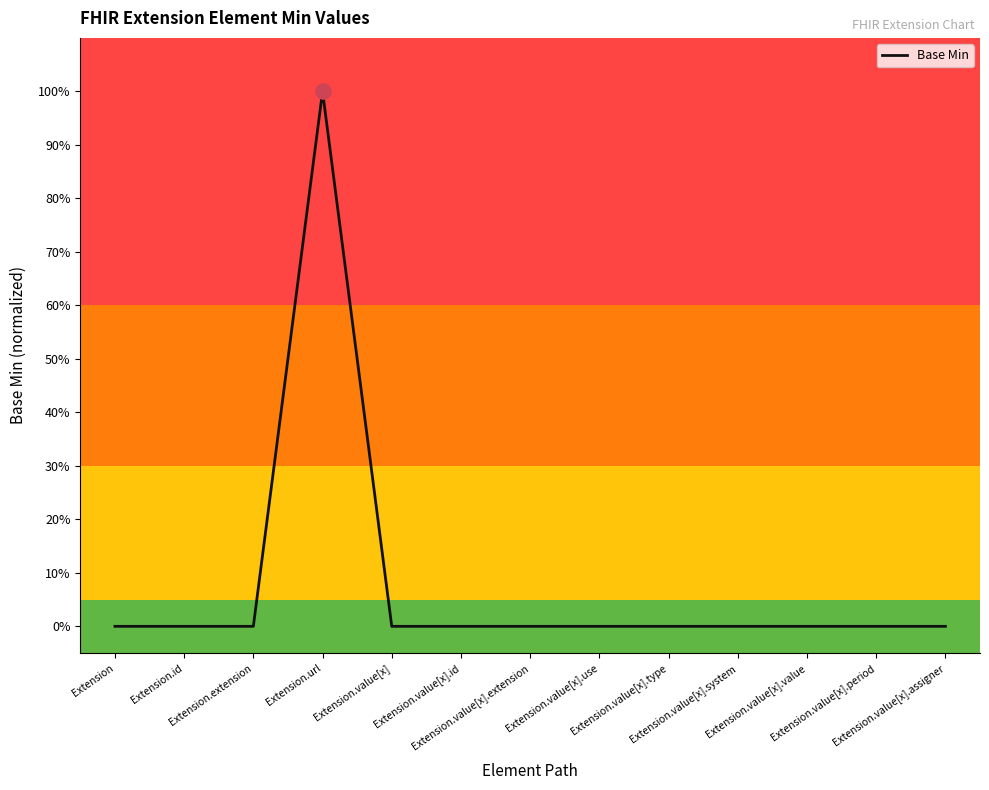

Which has a higher value, Extension.value[x].use or Extension.id?

Extension.value[x].use